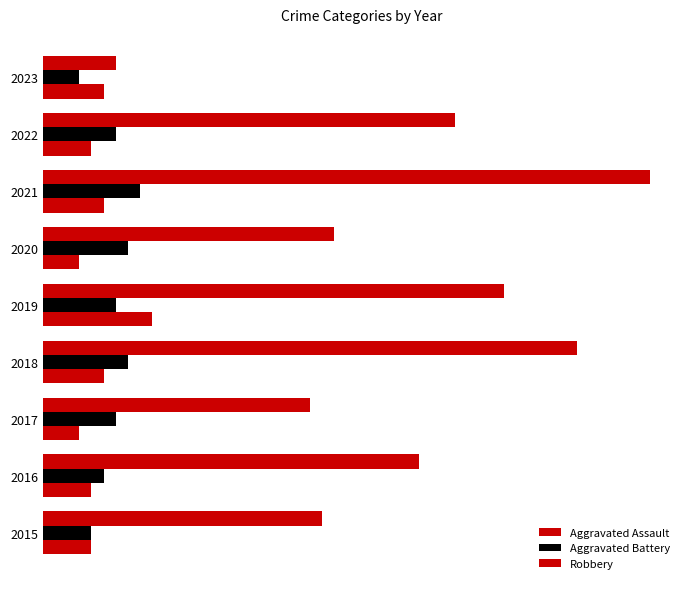

Which series has the widest spread of values?

Robbery